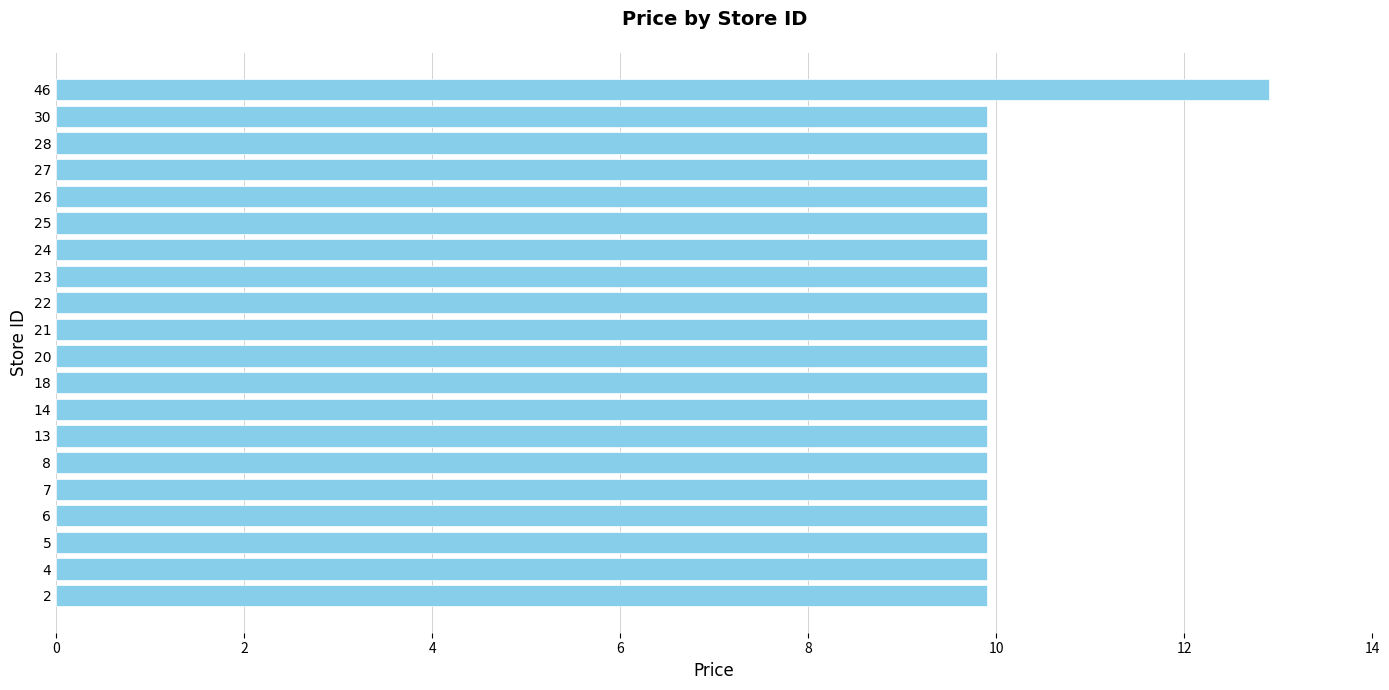

What is the sum of all values?

201.0